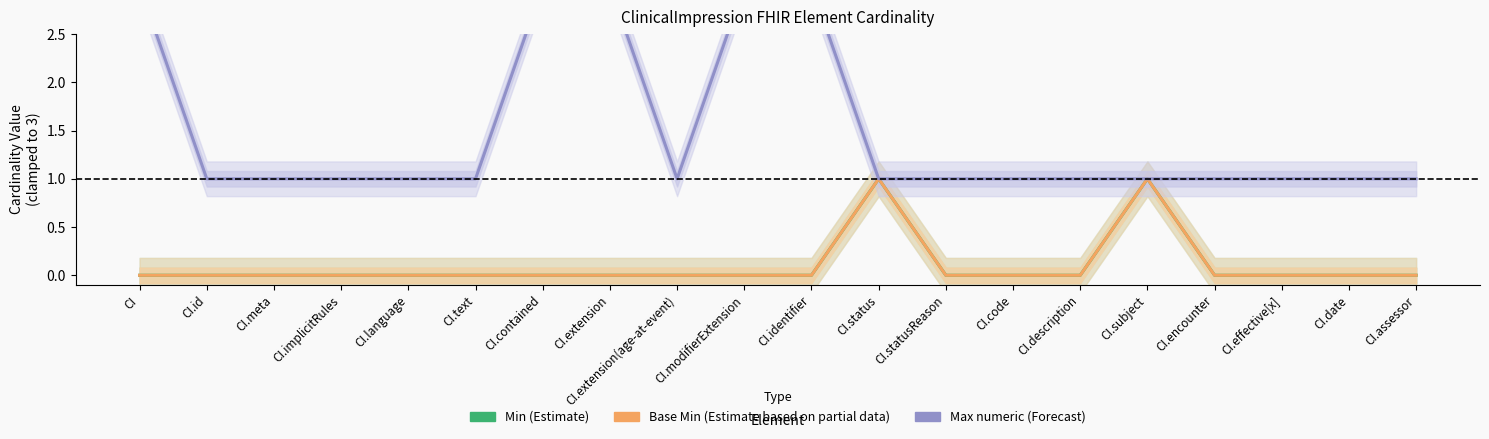

What is the maximum value shown in the chart?

3